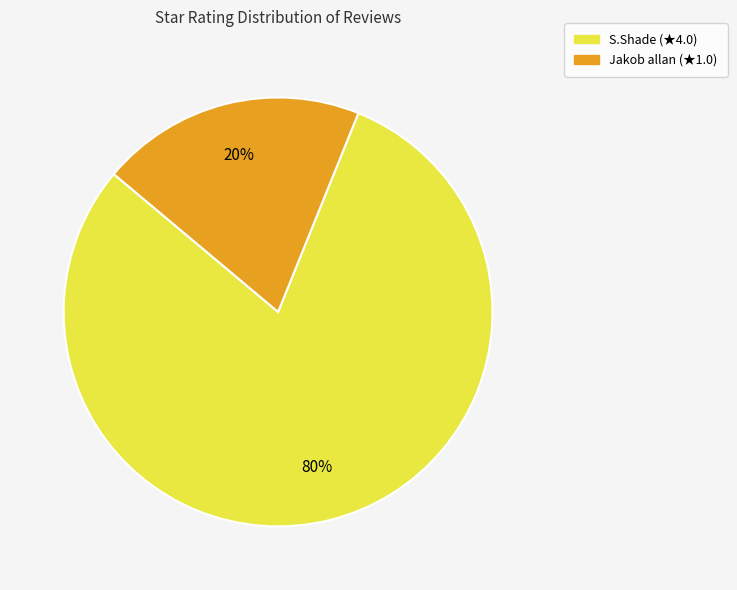

To the nearest percent, what portion does Jakob allan represent?

20%